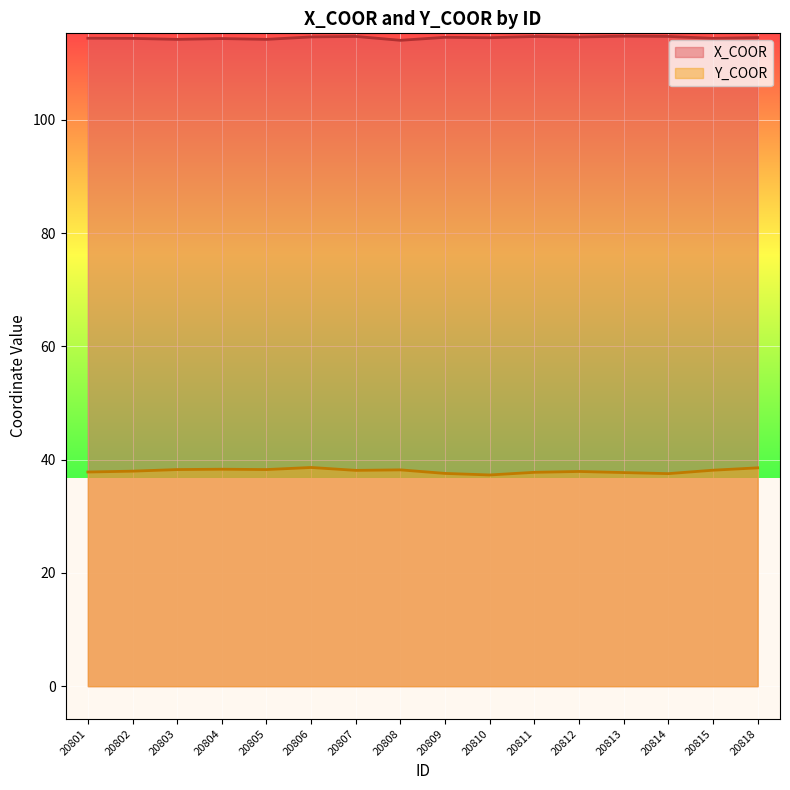

What is the average value of the Y_COOR series?

38.0